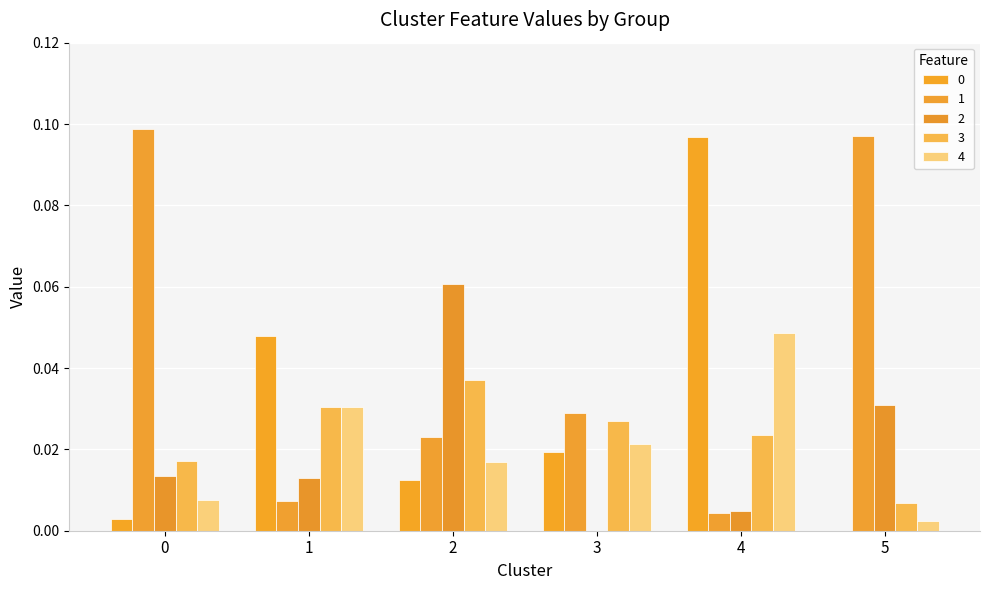

Between 0 and 1, which series saw the biggest shift?

1